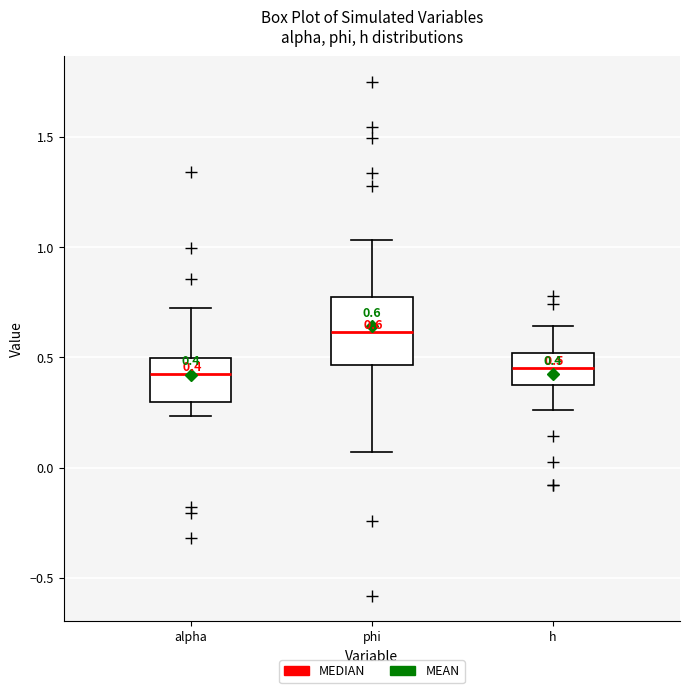

Which box is the tallest, from its lower edge to its upper edge?

phi